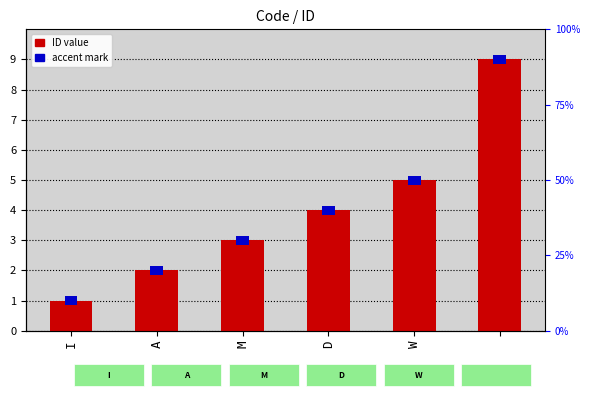

What is the value of the 1st bar from the left?

1